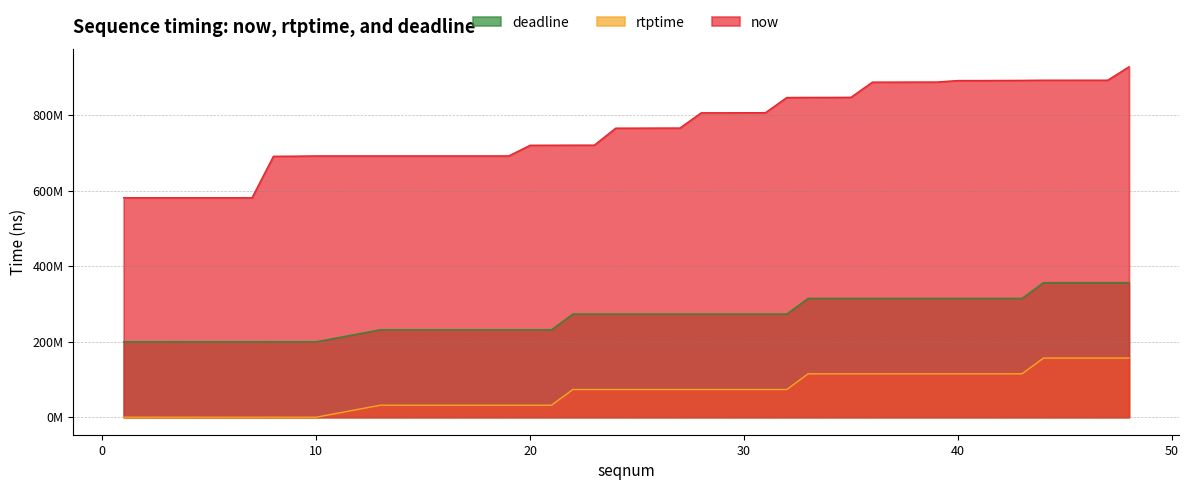

At which label is now closest to 755189723?

24